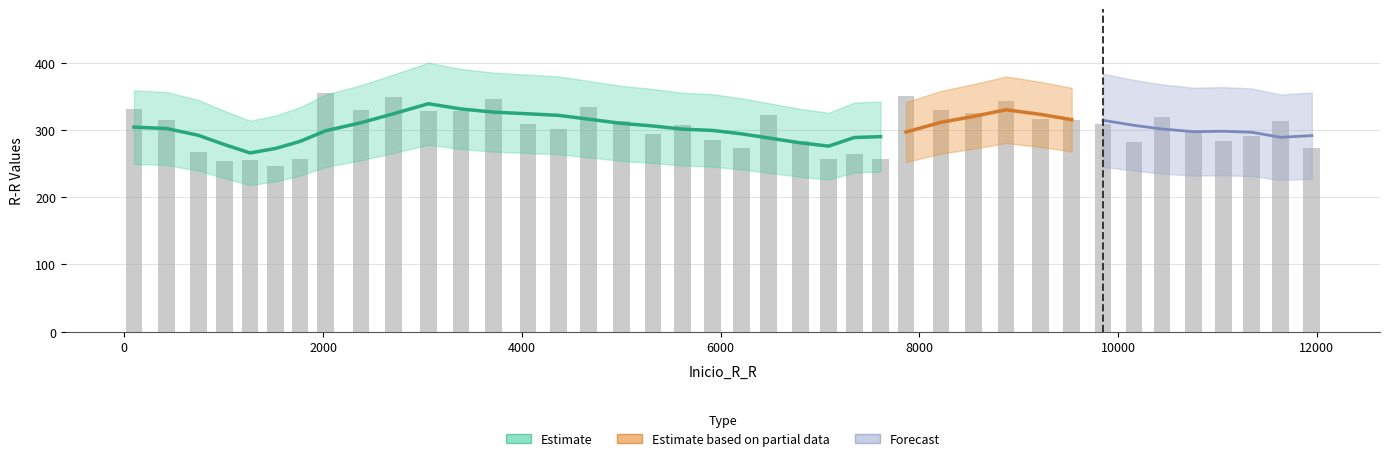

Reading right to left, extract all data points from this chart.

274	314	292	284	299	319	283	310	316	317	344	325	330	351	257	264	257	284	322	274	286	308	294	314	334	302	309	346	328	328	349	330	356	257	247	256	254	267	316	331